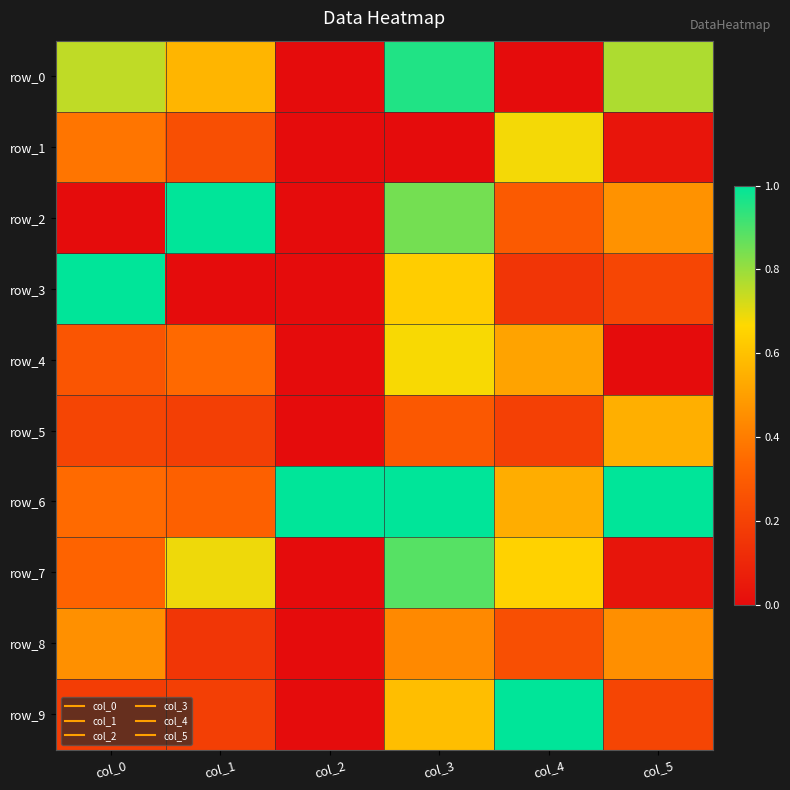

How many categories are shown in the chart?

6